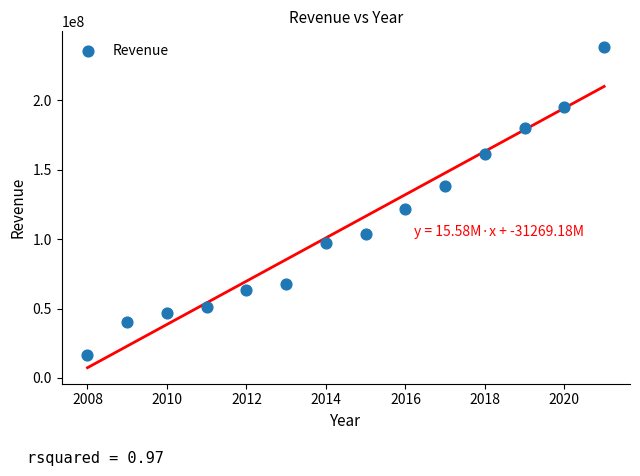

What Y value in the scatter plot is closest to 127402500?

121321000